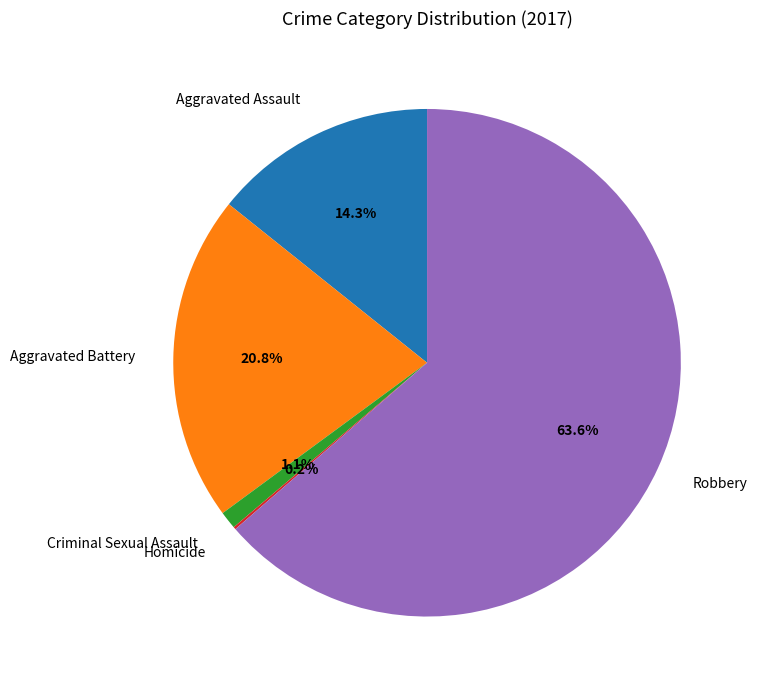

Is it true that Criminal Sexual Assault is 1% of the pie?

True